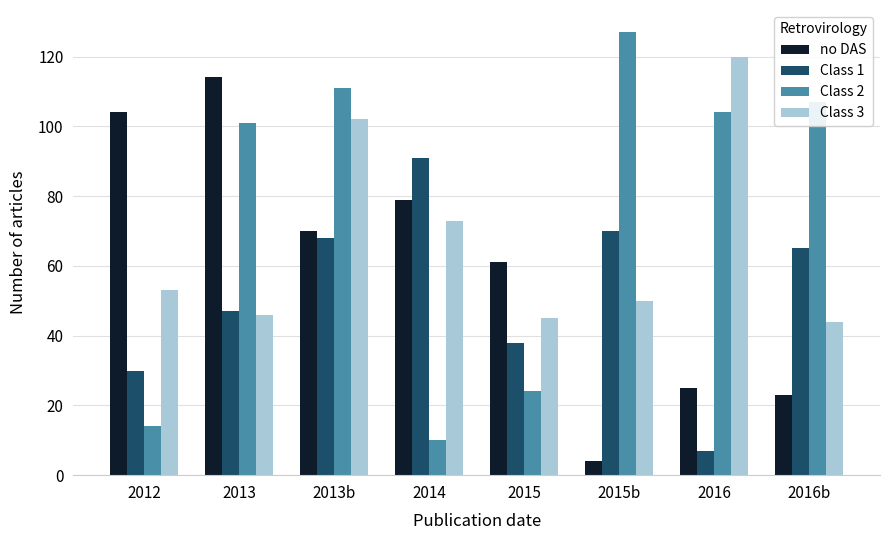

What is the sum of all Class 3 values?

533